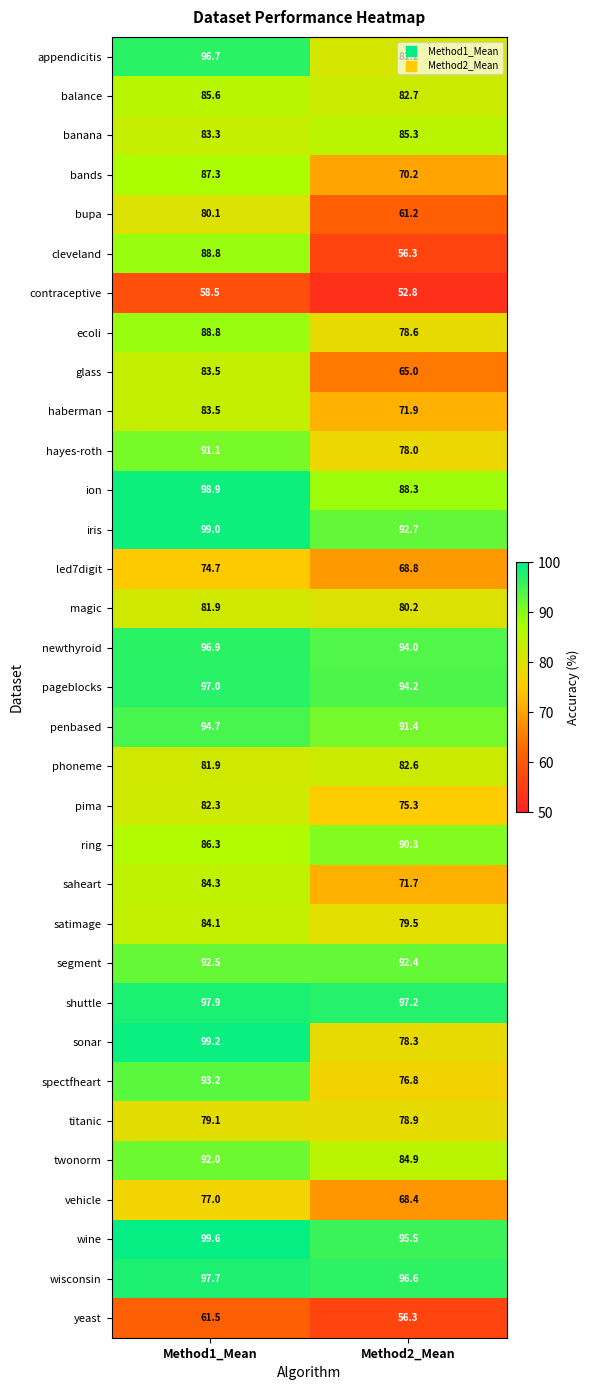

What is the total value across all series at Method2_Mean?

2617.5